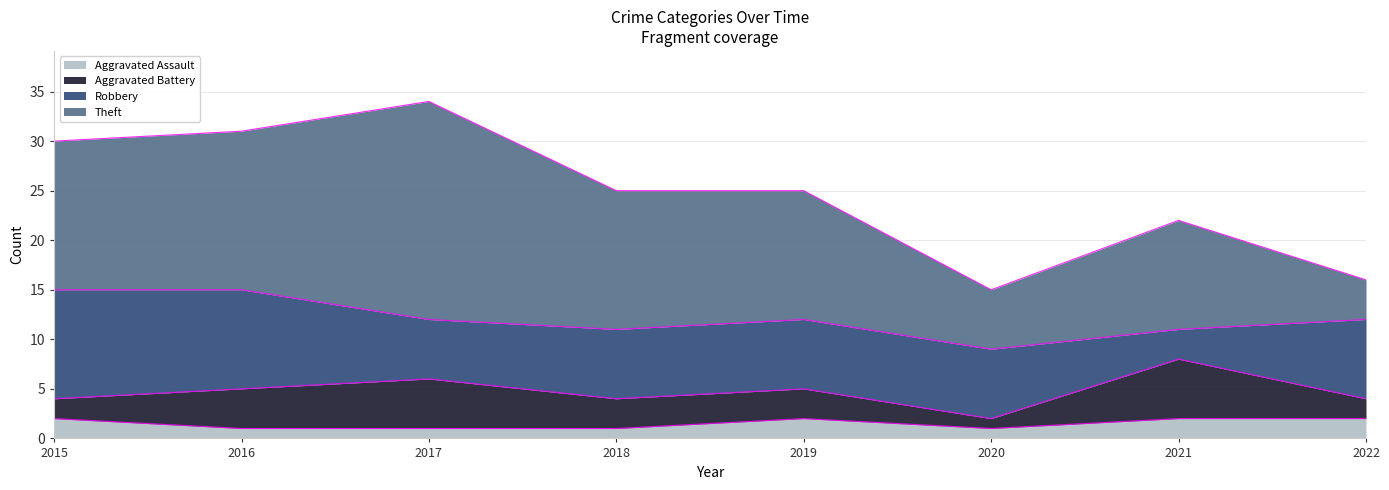

Does the chart display data point markers on the line(s)?

No